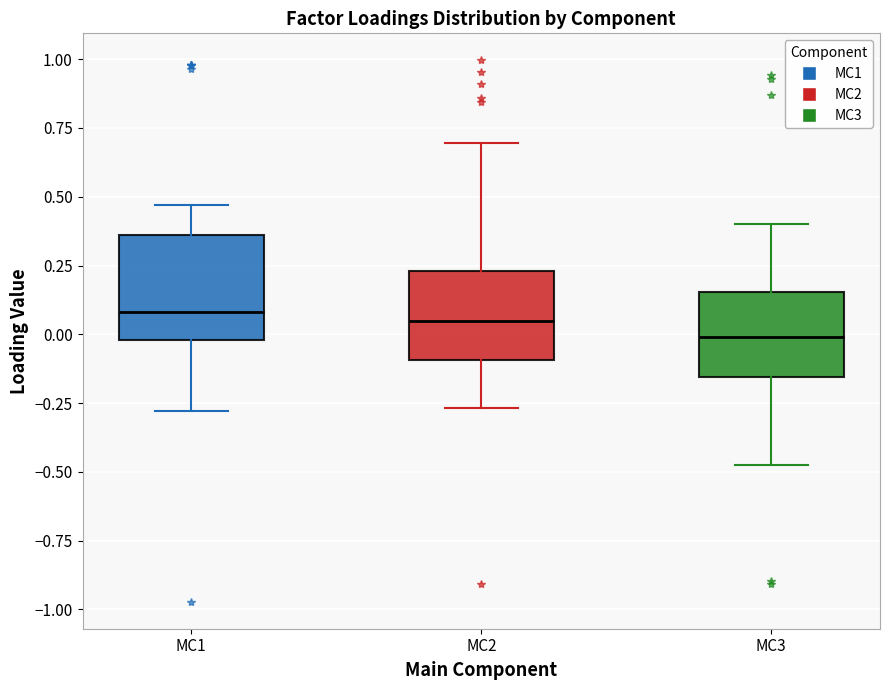

Reading left to right, read every box against the y-axis: the position of its median line, the range the box covers, and the ends of its whiskers. The values are not printed on the chart, so give them approximately, as read against the axis.

MC1: median 0.10, box 0.00 to 0.35, whiskers -0.30 to 0.45
MC2: median 0.05, box -0.10 to 0.25, whiskers -0.25 to 0.70
MC3: median 0.00, box -0.15 to 0.15, whiskers -0.50 to 0.40